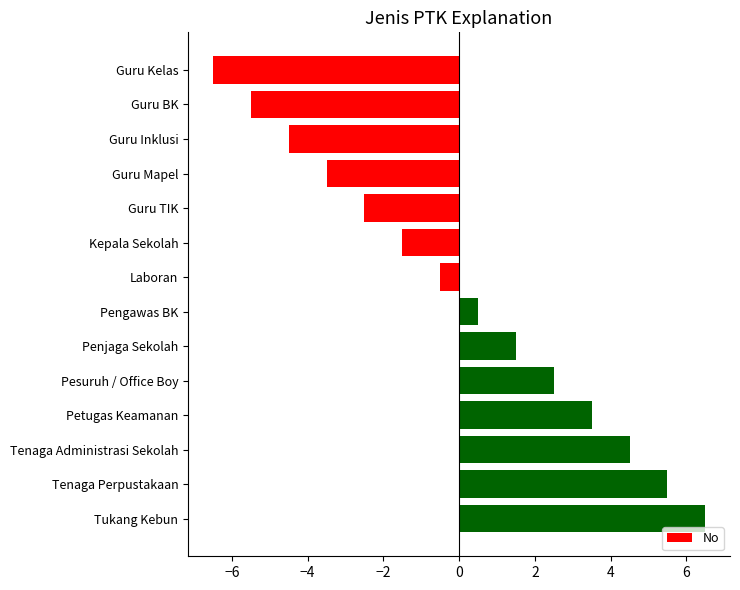

Is it true that the value at Kepala Sekolah is -0.6?

False